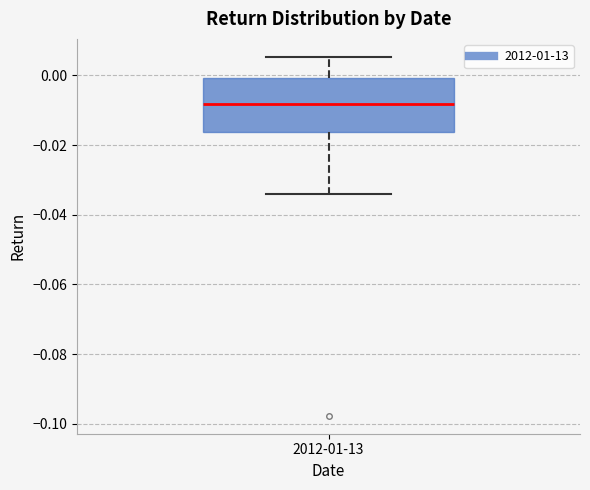

Transcribe this box plot: give where the median line is, the range the box spans, and where the two whiskers end, as read against the y-axis. The values are not printed on the chart, so give them approximately, as read against the axis.

median -0.008, box -0.016 to 0.000, whiskers -0.034 to 0.006